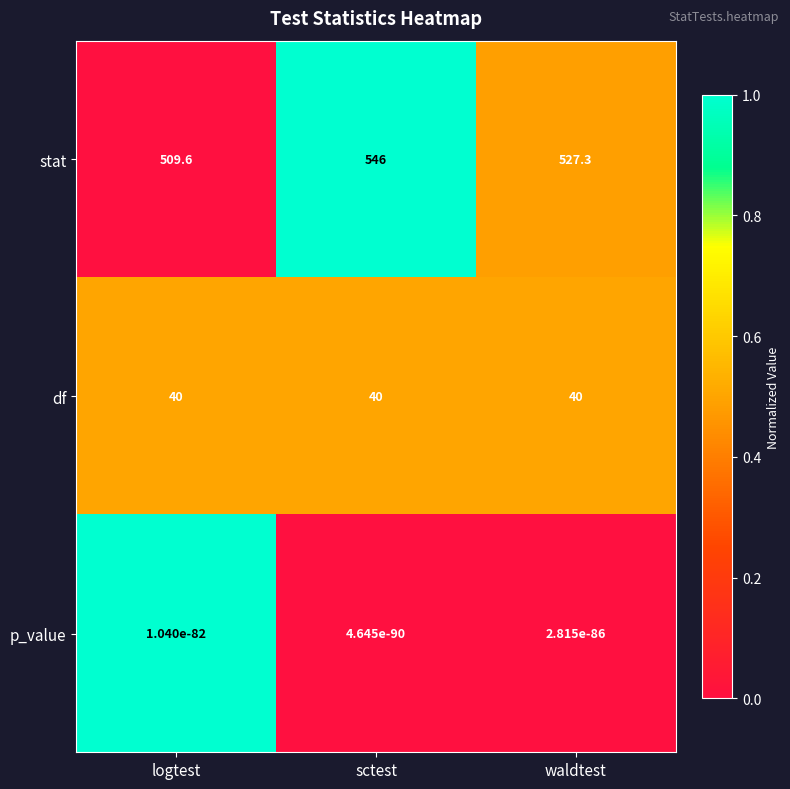

Which label corresponds to the largest value in the chart?

sctest